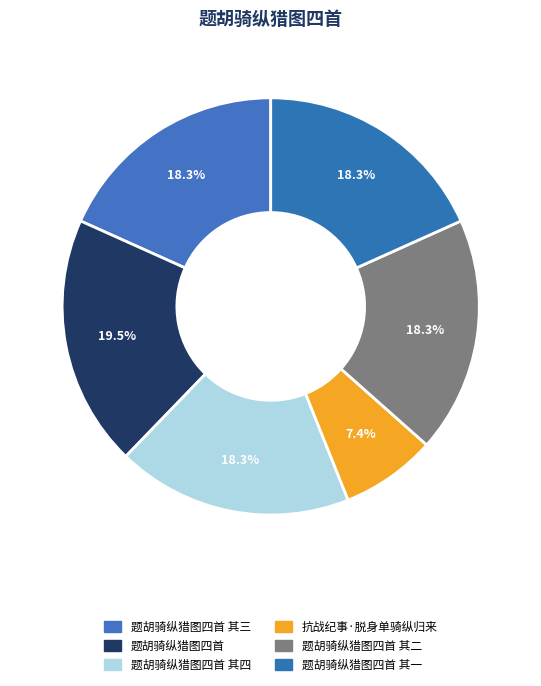

Which category has the biggest portion of the pie?

题胡骑纵猎图四首